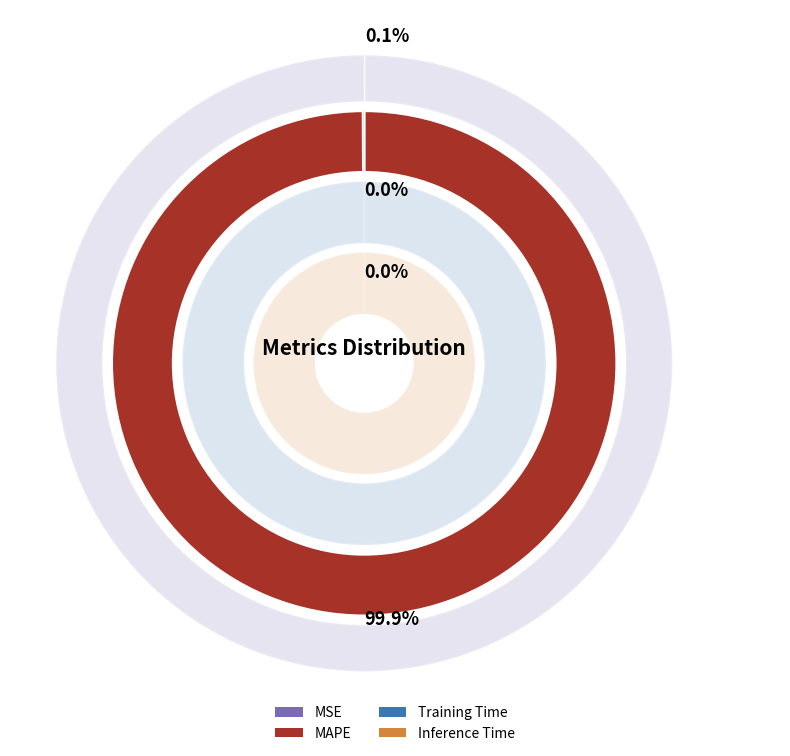

Which category accounts for the majority?

MAPE